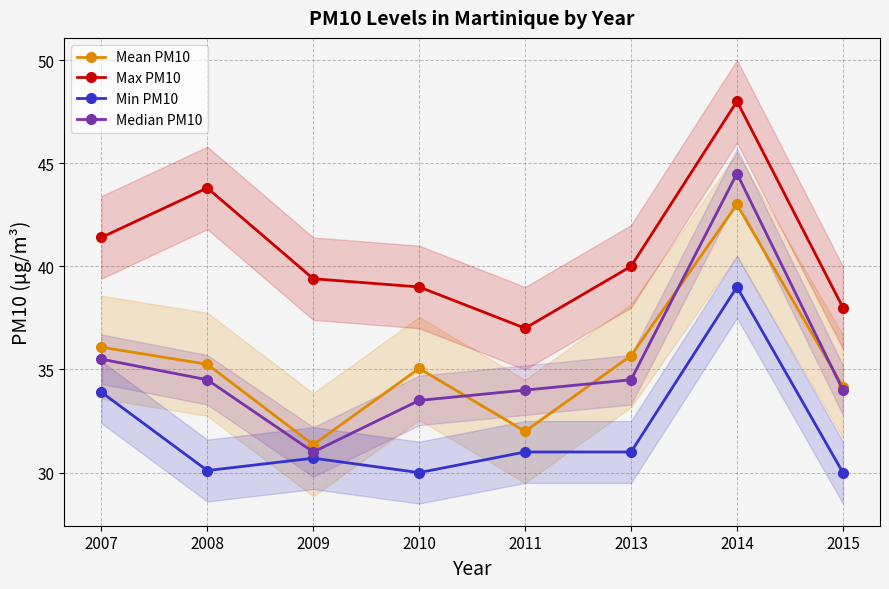

Reading left to right, what are all the values shown in this chart?

Mean PM10: 2007=36.1	2008=35.2	2009=31.4	2010=35.0	2011=32.0	2013=35.7	2014=43.0	2015=34.2
Max PM10: 2007=41.4	2008=43.8	2009=39.4	2010=39.0	2011=37.0	2013=40.0	2014=48.0	2015=38.0
Min PM10: 2007=33.9	2008=30.1	2009=30.7	2010=30.0	2011=31.0	2013=31.0	2014=39.0	2015=30.0
Median PM10: 2007=35.5	2008=34.5	2009=31.0	2010=33.5	2011=34.0	2013=34.5	2014=44.5	2015=34.0